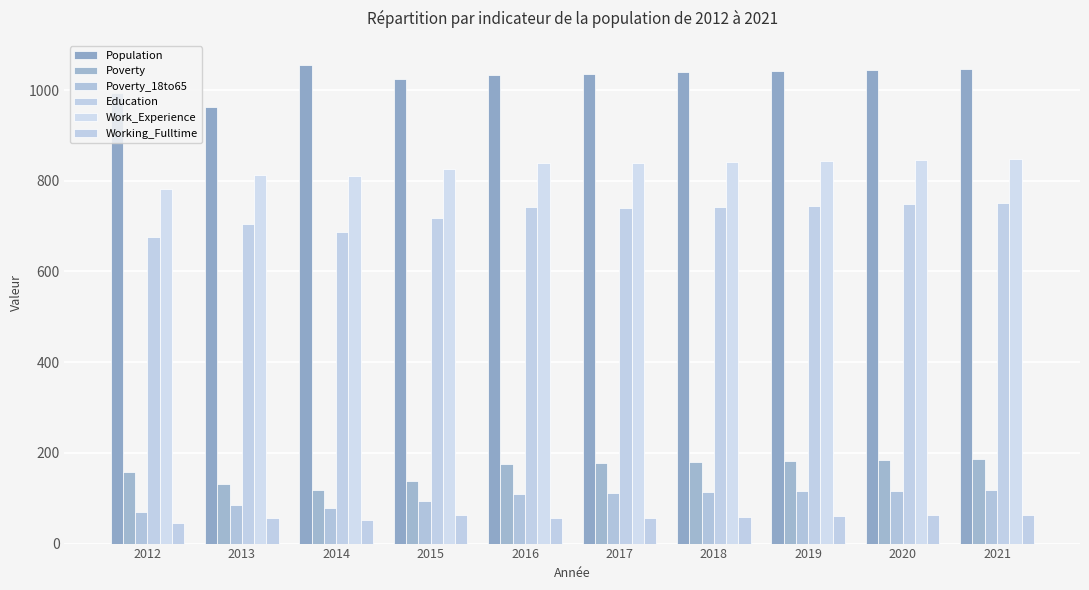

What is the total value across all series at 2015?

2864